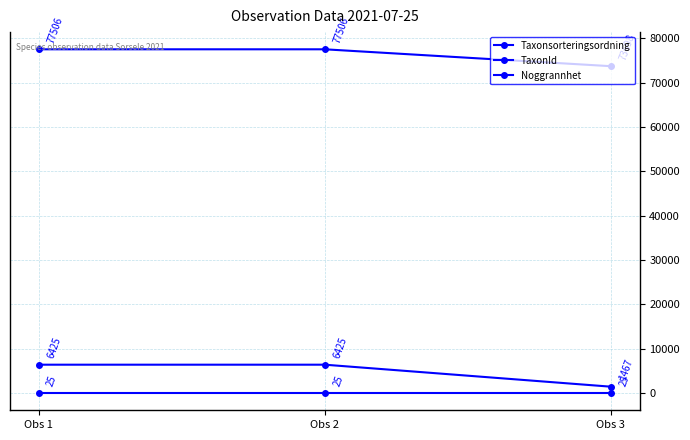

Reading right to left, what are all the values shown in this chart?

Taxonsorteringsordning: 73698	77506	77506
TaxonId: 1467	6425	6425
Noggrannhet: 25	25	25